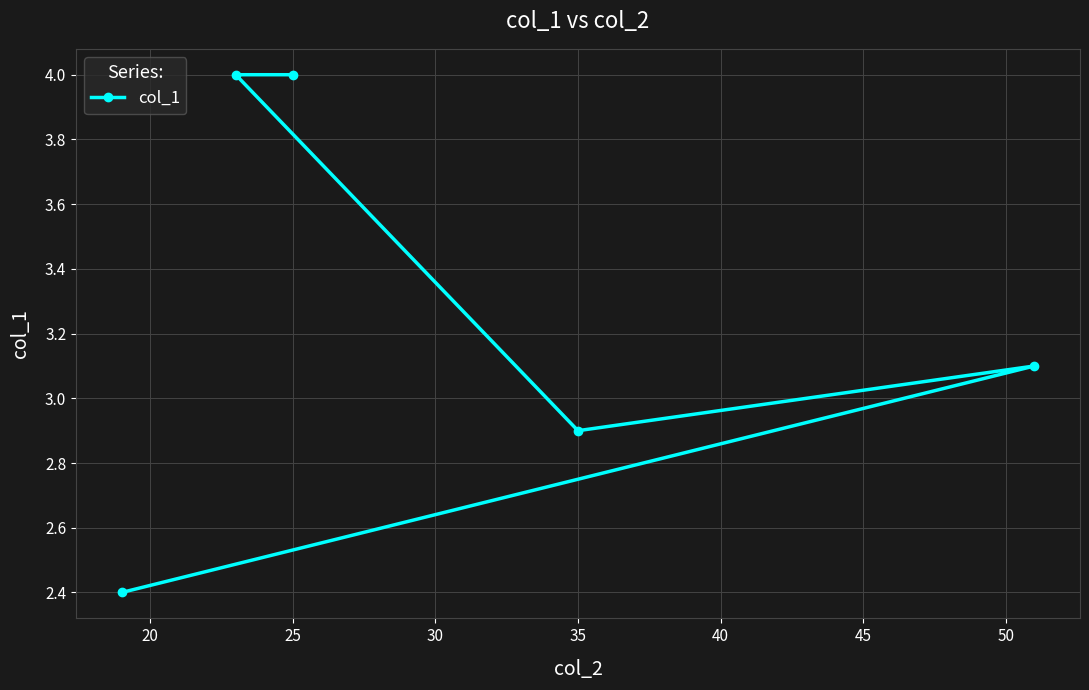

What is the change in value from 25 to 35?

-1.1